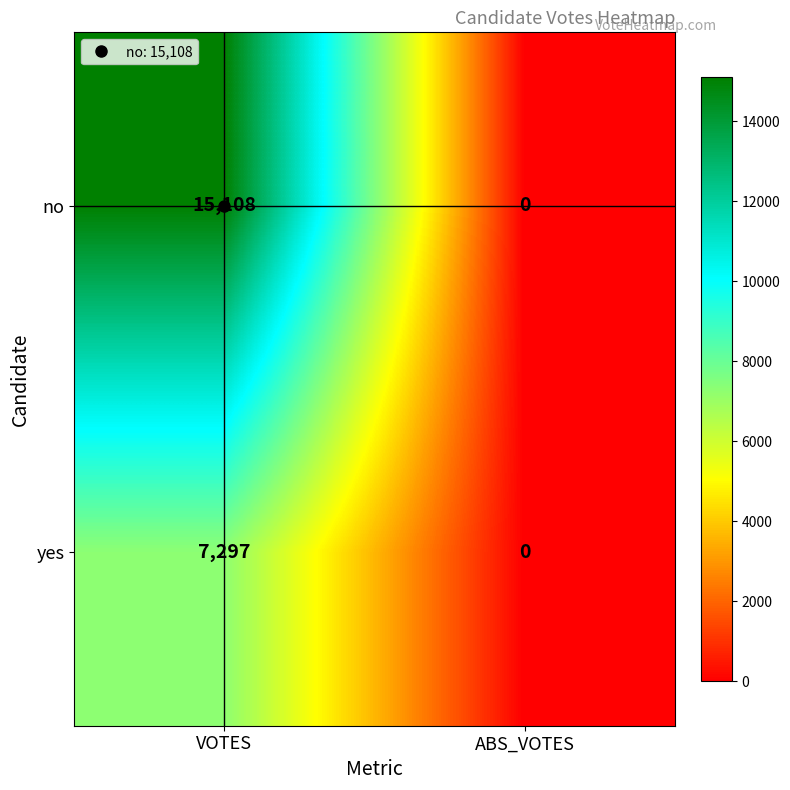

At how many categories does at least one series exceed 2703?

1